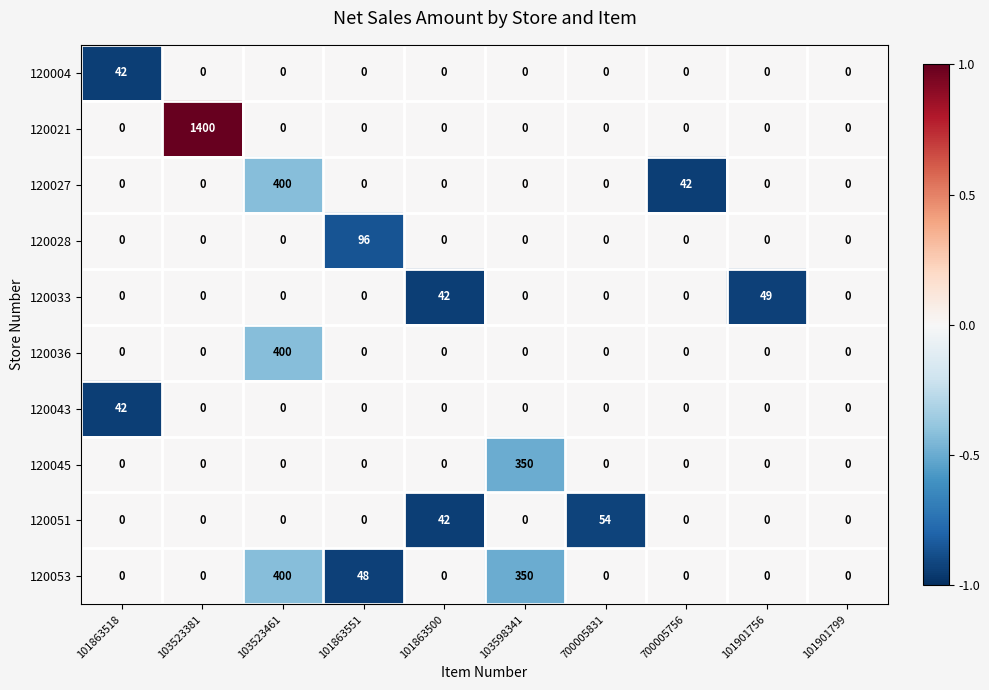

Which series has the largest total across all categories?

120021